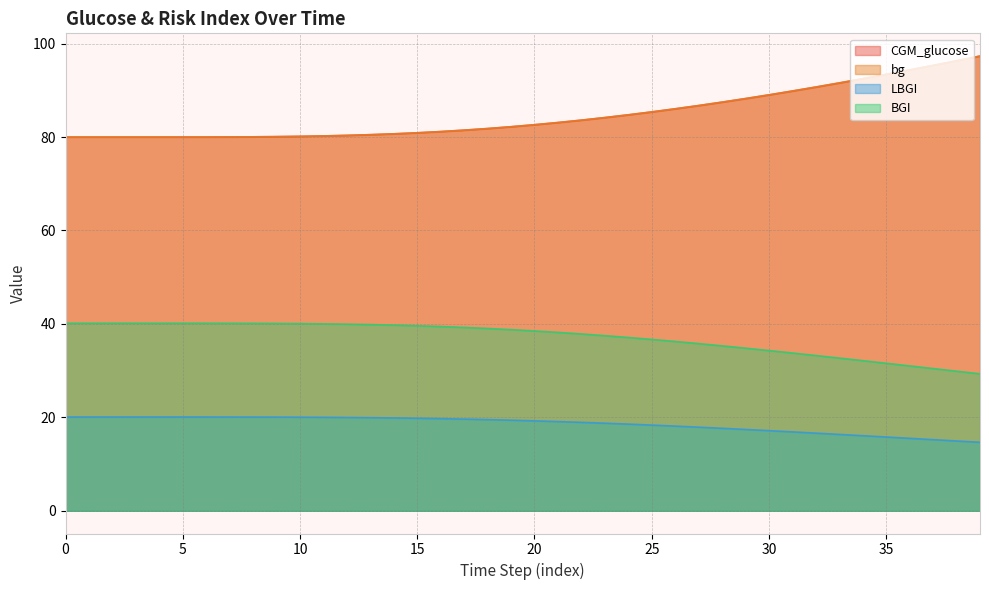

Does the chart display data point markers on the line(s)?

No